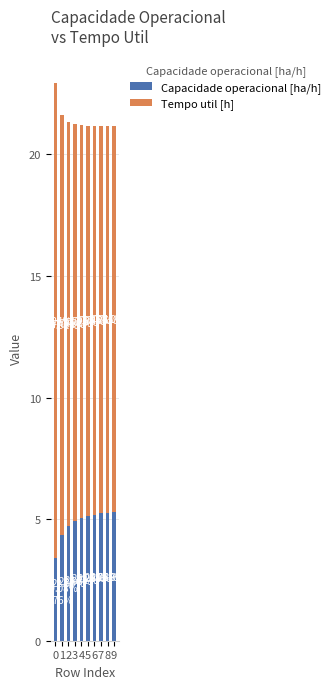

At which label does Capacidade operacional [ha/h] first exceed 5?

4